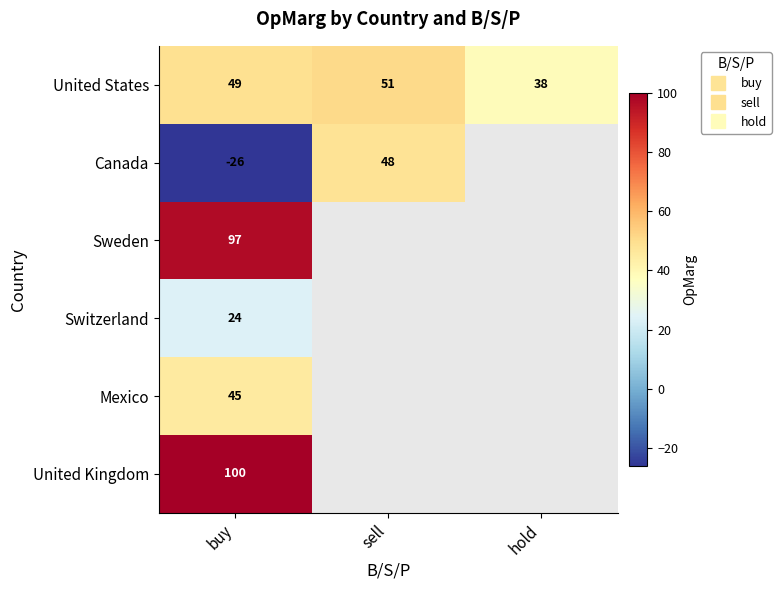

The Canada series shows 48.0 at sell. True or false?

True